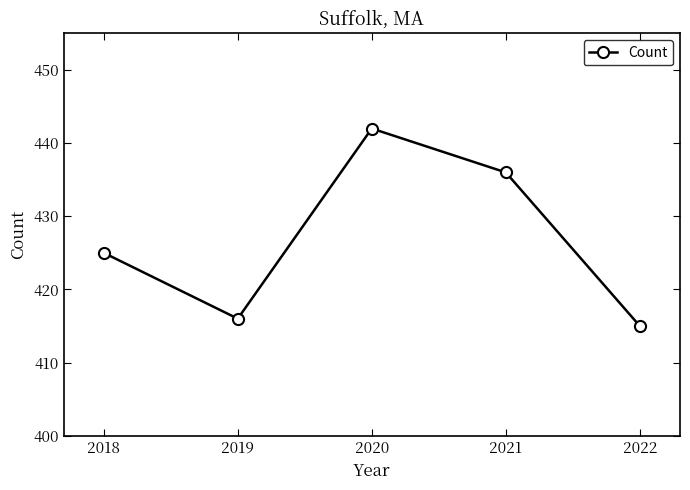

Reading left to right, list all the values displayed in this chart.

425	416	442	436	415